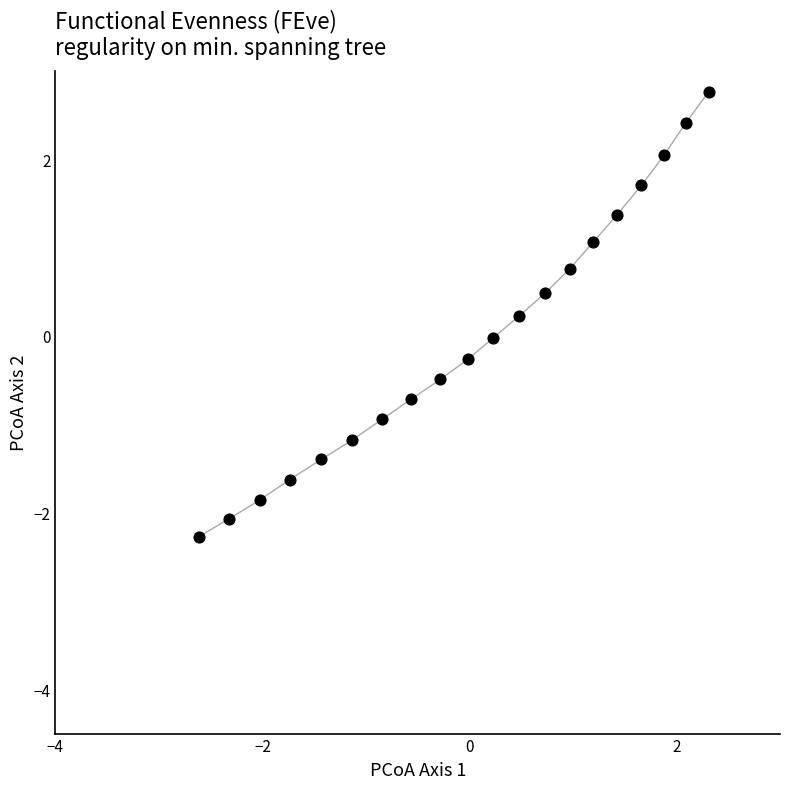

What is the range of Y values (max minus min)?

5.0